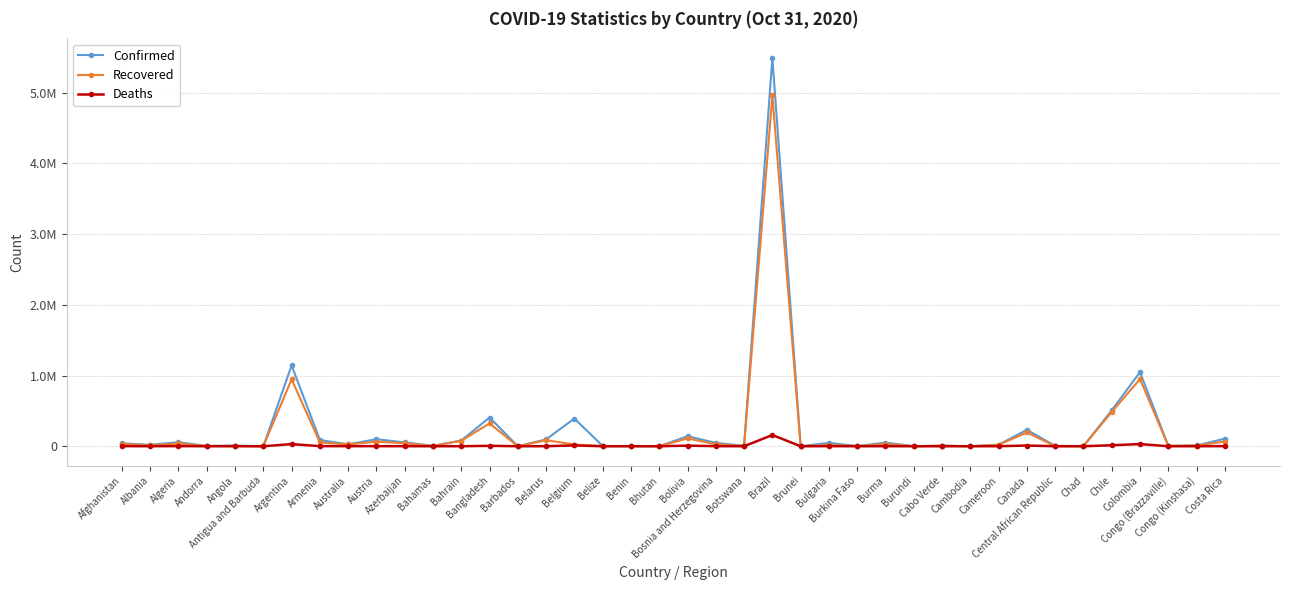

Which series has the largest range (max minus min)?

Confirmed